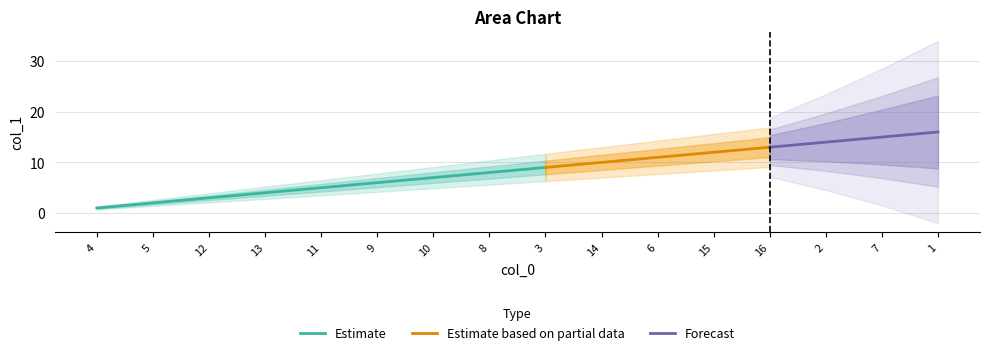

True or false: the data has more than 2 interior local peaks.

False